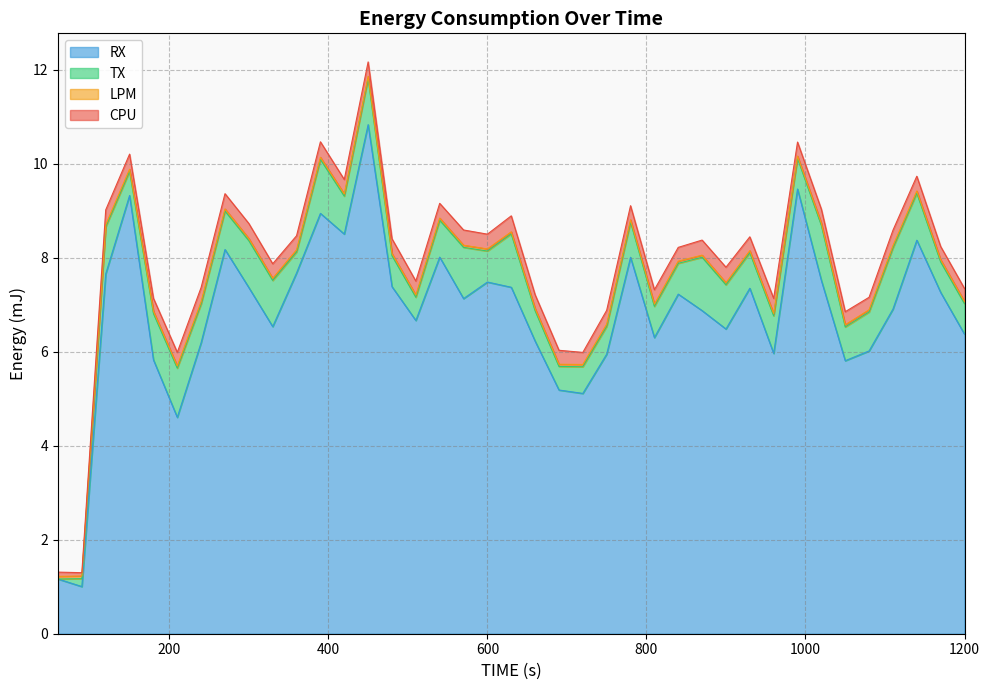

What are all the series names shown in the legend?

CPU, LPM, TX, RX